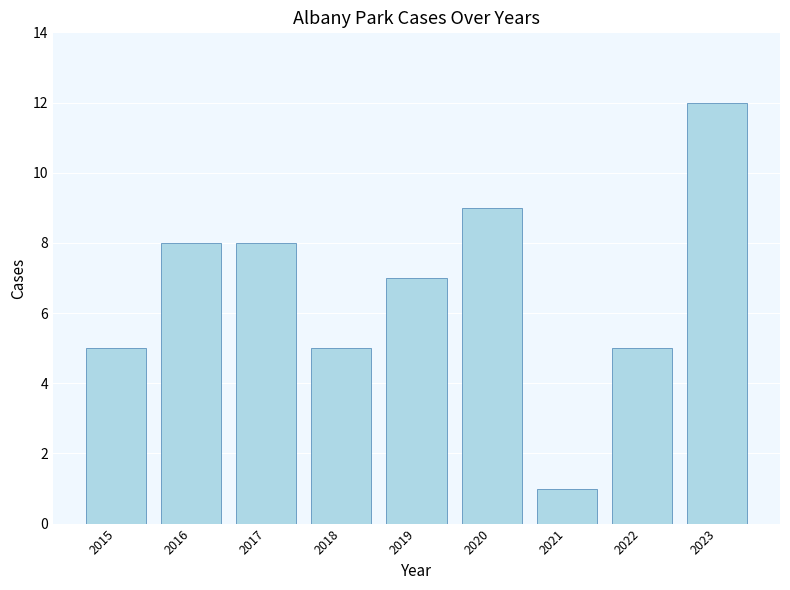

Does the chart contain any negative values?

No